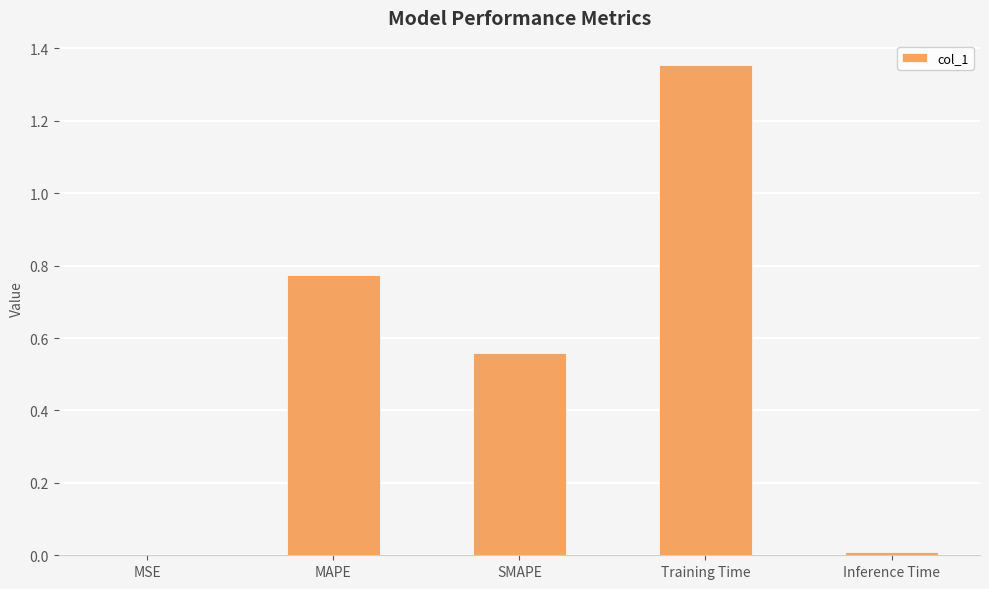

What is the sum of all values?

2.7